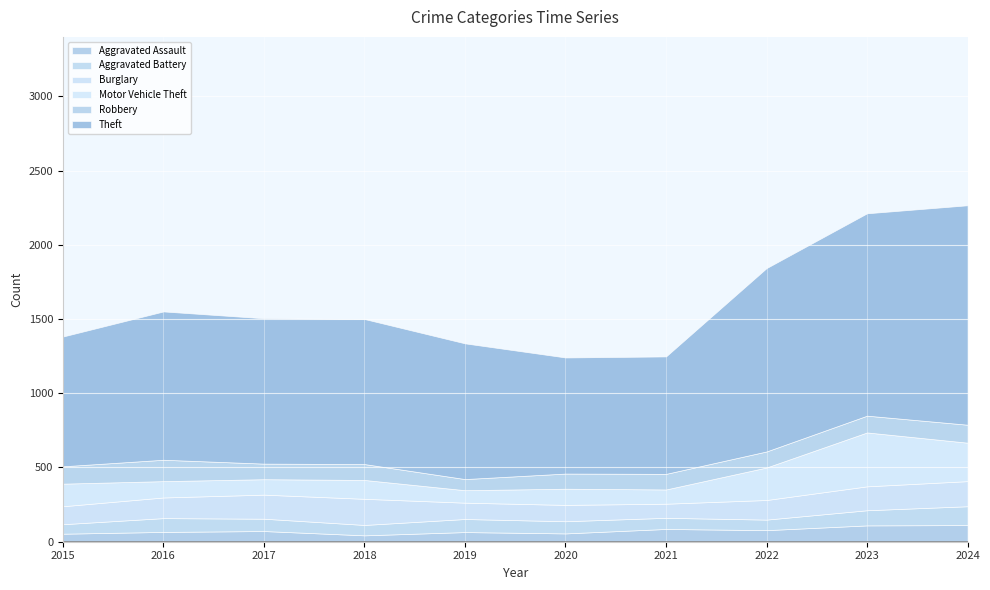

What is the difference between the highest and lowest values at 2020?

726